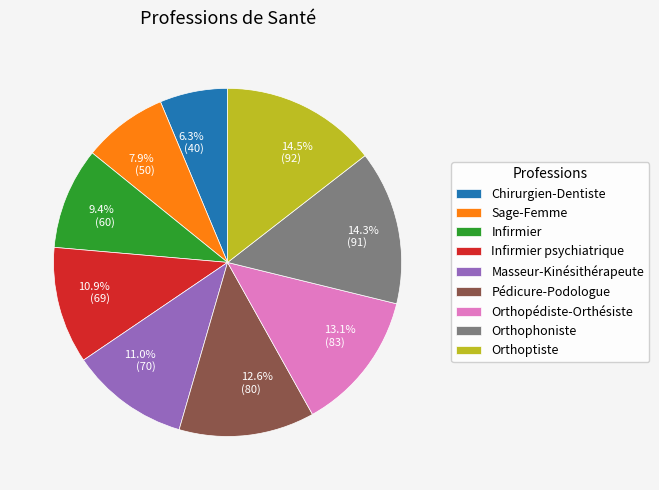

Which has a higher value, Pédicure-Podologue or Infirmier?

Pédicure-Podologue